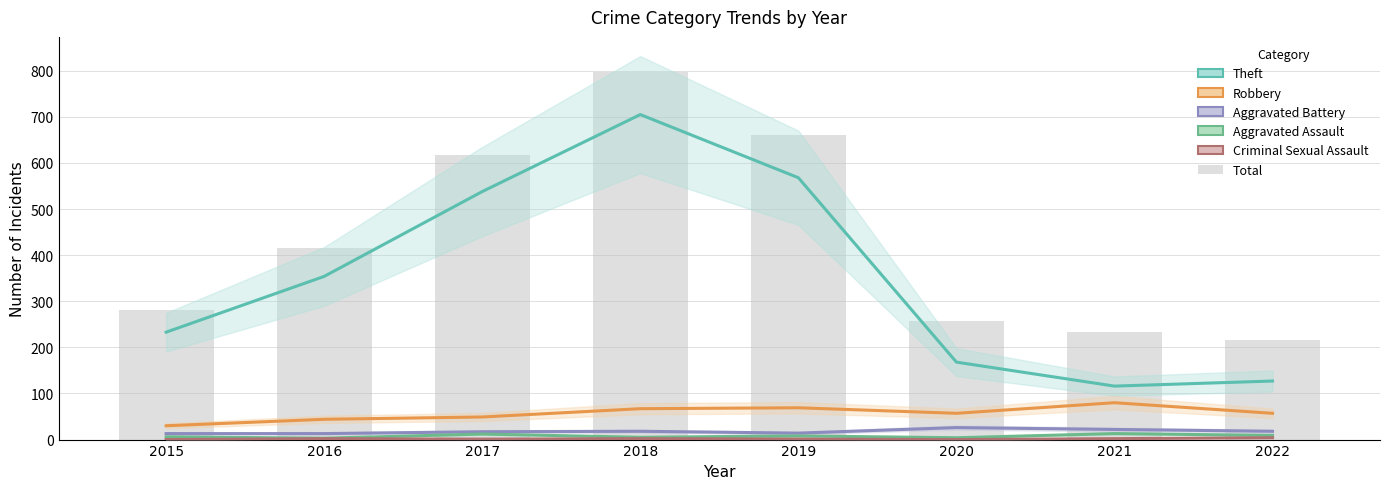

At 2020, list the series in order from smallest to largest.

Criminal Sexual Assault, Aggravated Assault, Aggravated Battery, Robbery, Theft, Total